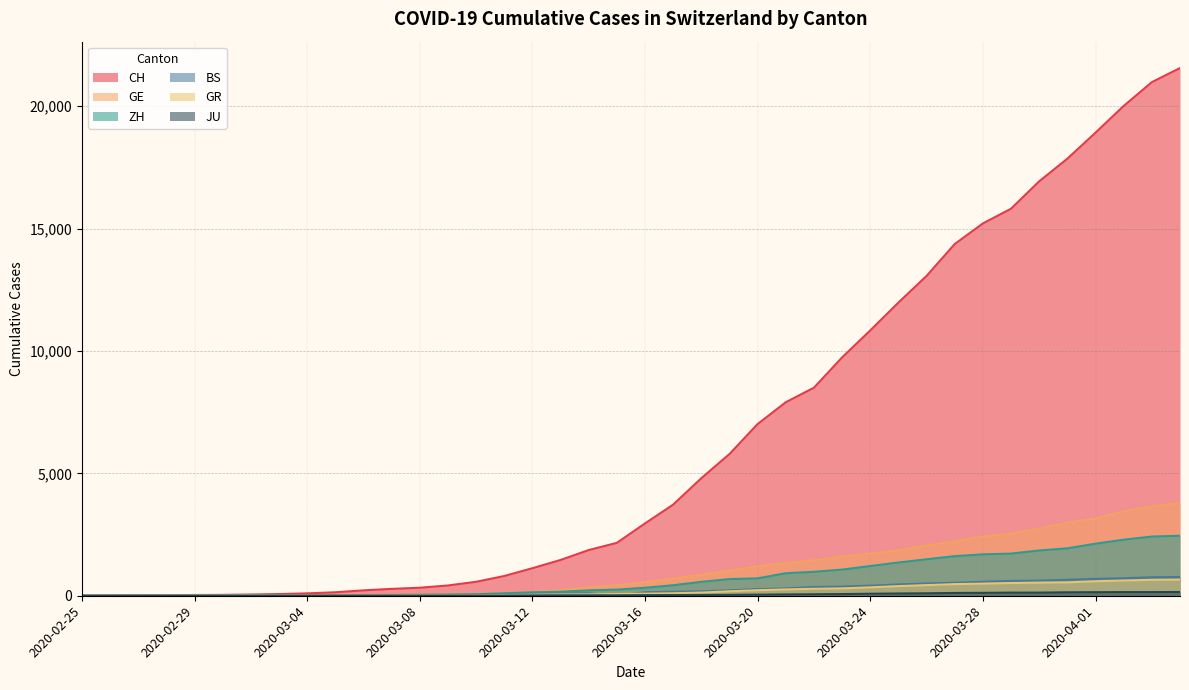

Reading left to right, list all the values displayed in this chart.

CH: 0	4	8	20	30	36	50	69	97	142	219	280	327	419	569	806	1124	1461	1866	2160	2954	3722	4801	5788	7014	7904	8498	9735	10838	11975	13064	14367	15207	15809	16928	17852	18915	20005	20978	21554
GE: 0	1	1	5	9	10	11	14	16	20	30	43	45	60	79	113	154	225	347	430	551	705	857	1035	1204	1342	1445	1600	1717	1856	2057	2215	2419	2530	2743	2984	3160	3445	3650	3788
ZH: 0	0	2	2	6	7	10	13	15	23	29	34	40	49	62	101	140	163	218	250	326	429	568	679	711	919	978	1067	1213	1357	1489	1616	1690	1722	1848	1936	2125	2289	2417	2450
BS: 0	0	1	1	1	1	1	3	3	8	15	21	24	28	33	49	73	92	100	0	143	164	181	220	270	297	356	374	410	462	501	530	569	605	617	653	687	714	754	767
GR: 0	2	2	6	6	6	9	9	12	14	16	17	18	18	22	31	43	53	56	71	84	101	128	182	226	258	284	300	343	393	433	474	495	519	535	547	592	622	649	657
JU: 0	0	1	1	1	1	1	2	2	4	4	5	5	7	7	7	12	17	18	19	25	29	32	36	44	54	61	69	82	92	100	114	119	127	128	140	145	149	149	154